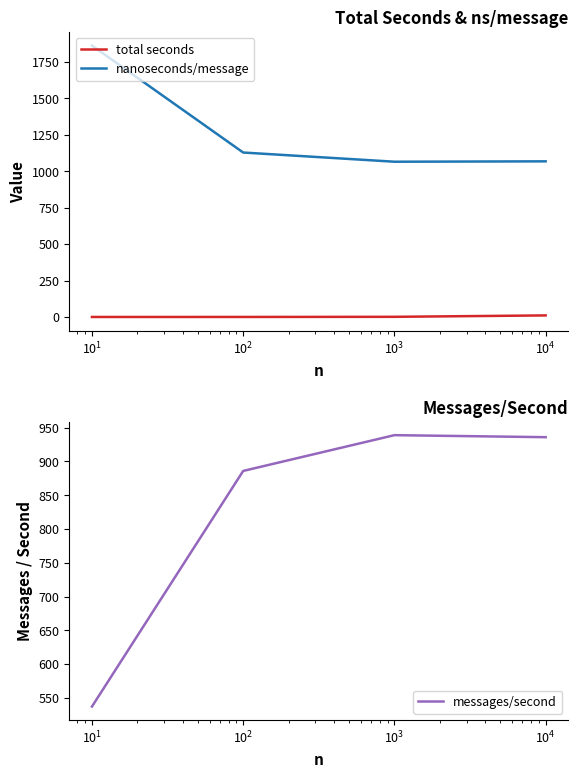

True or false: total seconds and nanoseconds/message intersect in this chart.

False